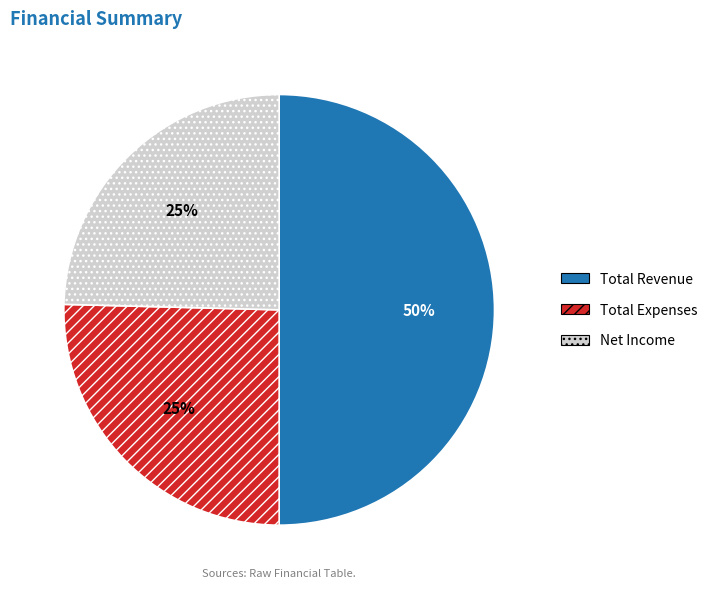

To the nearest percent, what is the average slice percentage?

33%